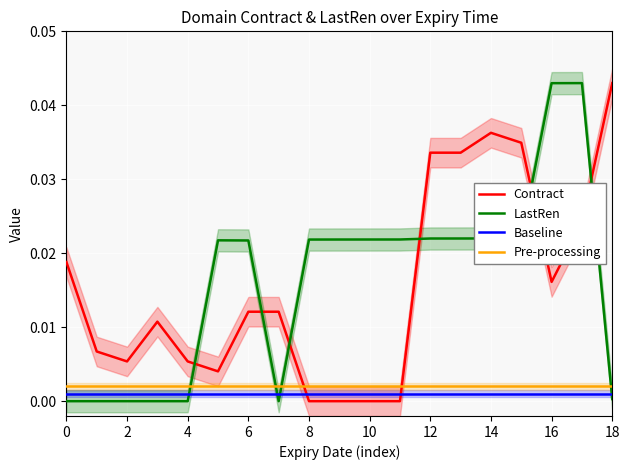

True or false: Pre-processing and Baseline cross at least once.

False